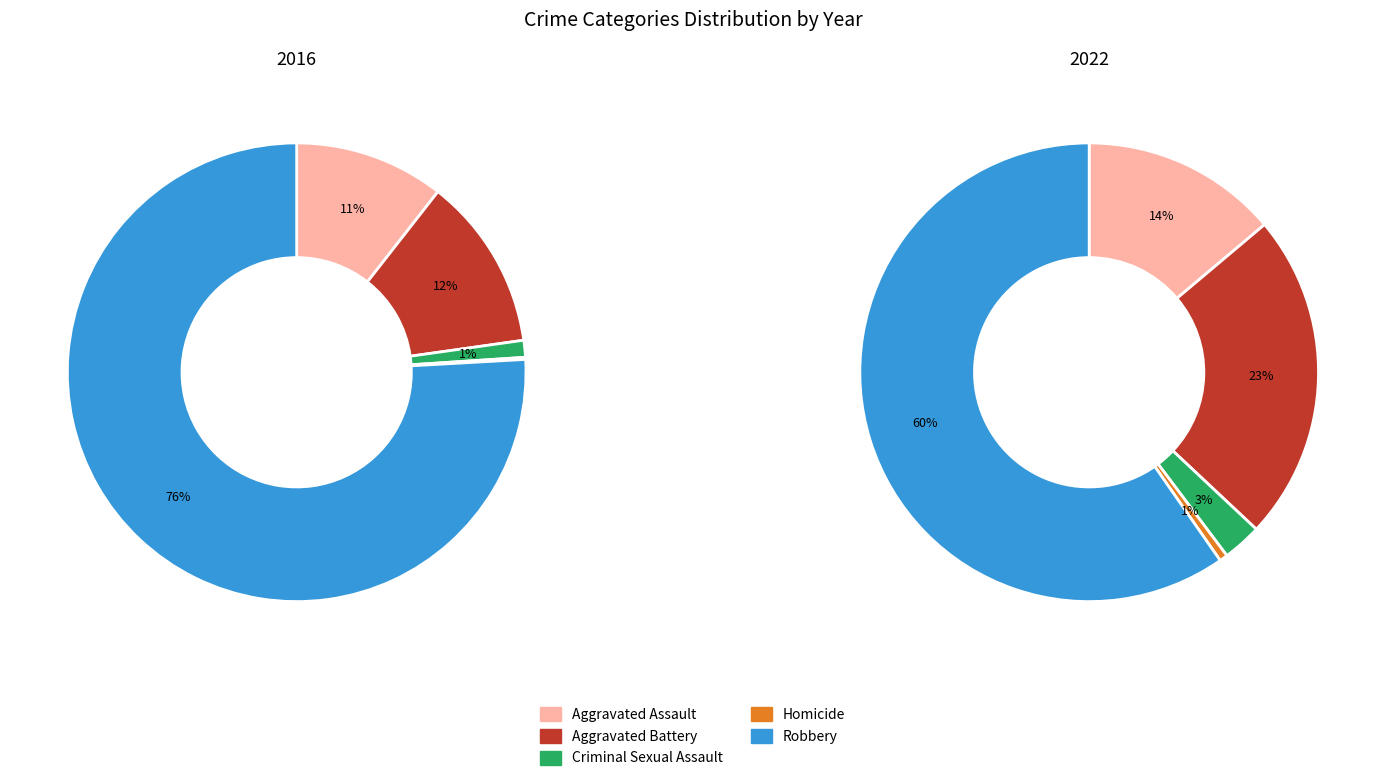

True or false: values_2016 accounts for 14% of the total.

True